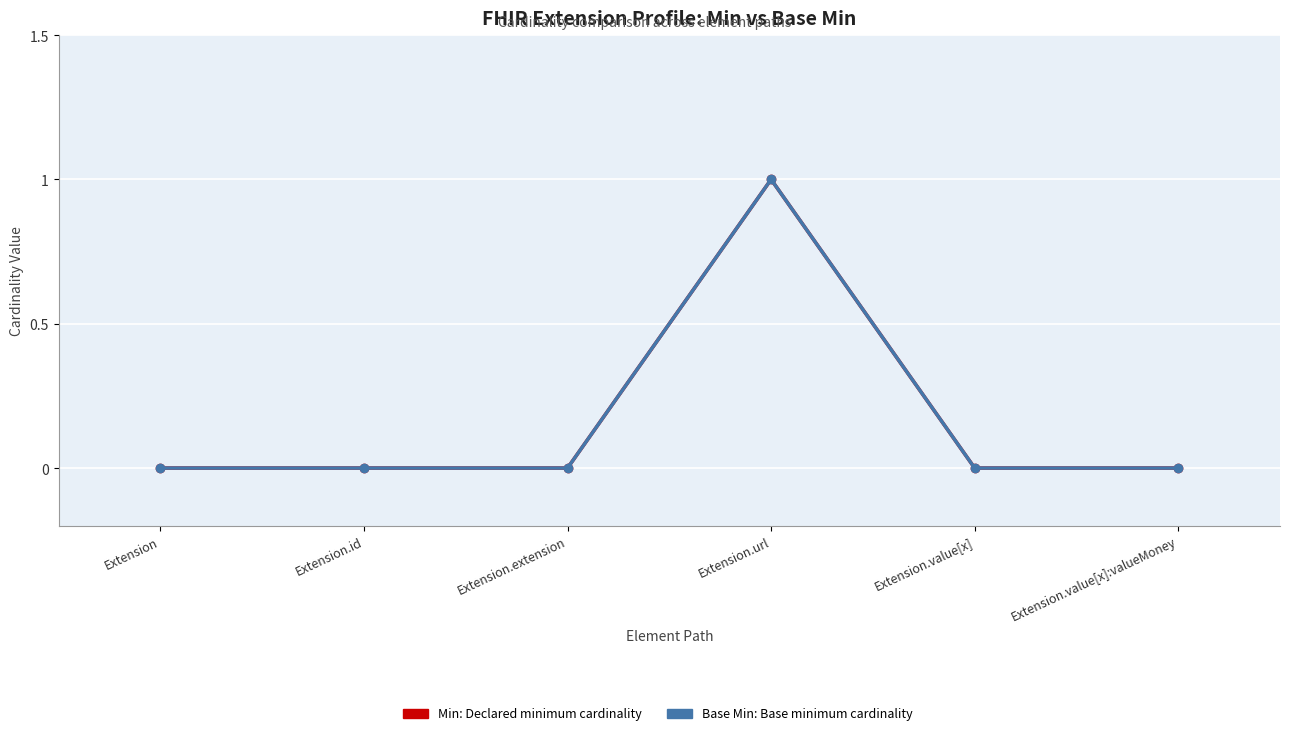

The Min series shows 1 at Extension.extension. True or false?

False